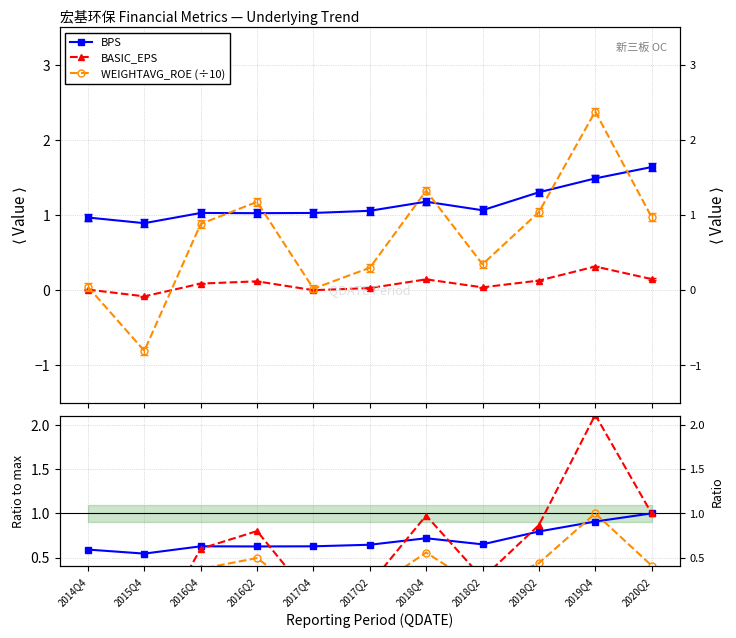

What is the value of the BPS point at the 11th from the left?

1.6